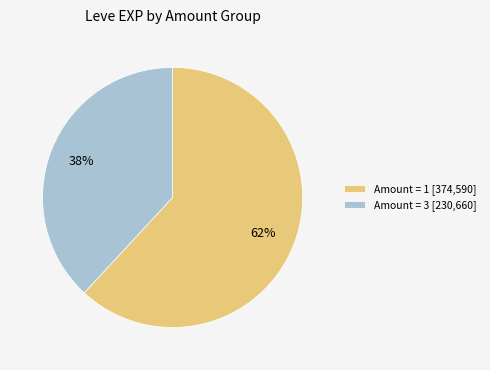

Rank the categories by value from lowest to highest.

Amount = 3 [230,660], Amount = 1 [374,590]